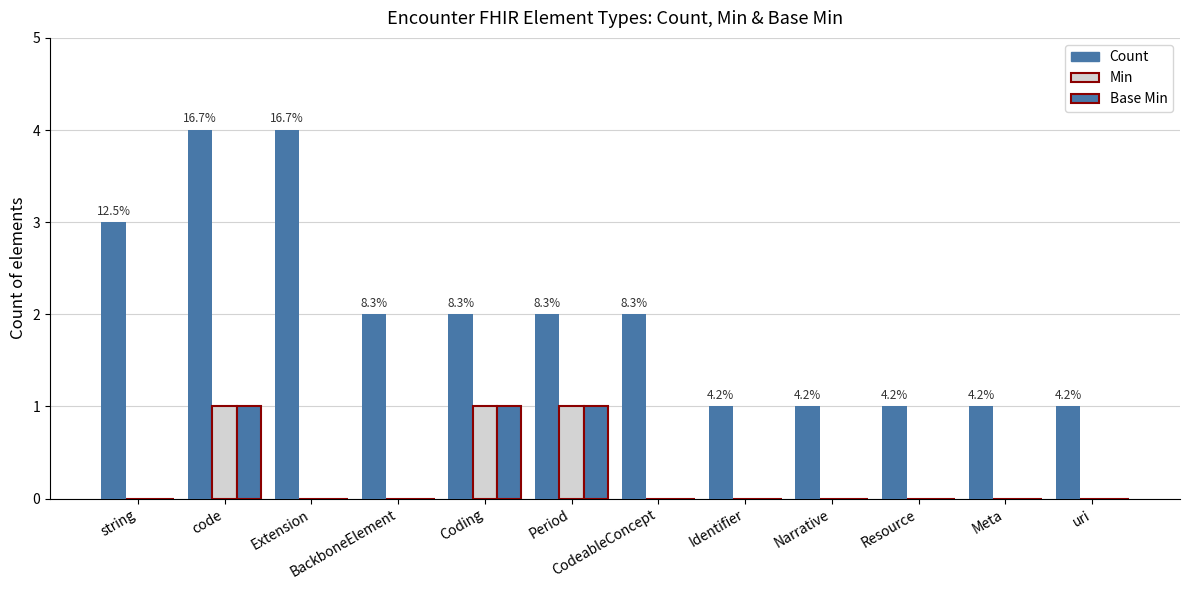

Is the value of Base Min at code greater than the value of Count at Identifier?

No